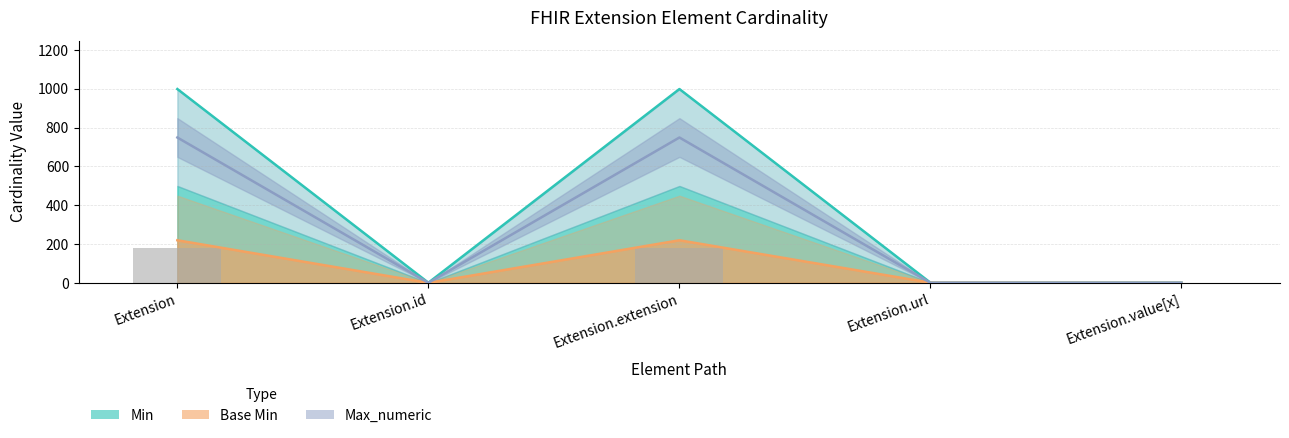

Are the bars horizontal?

No